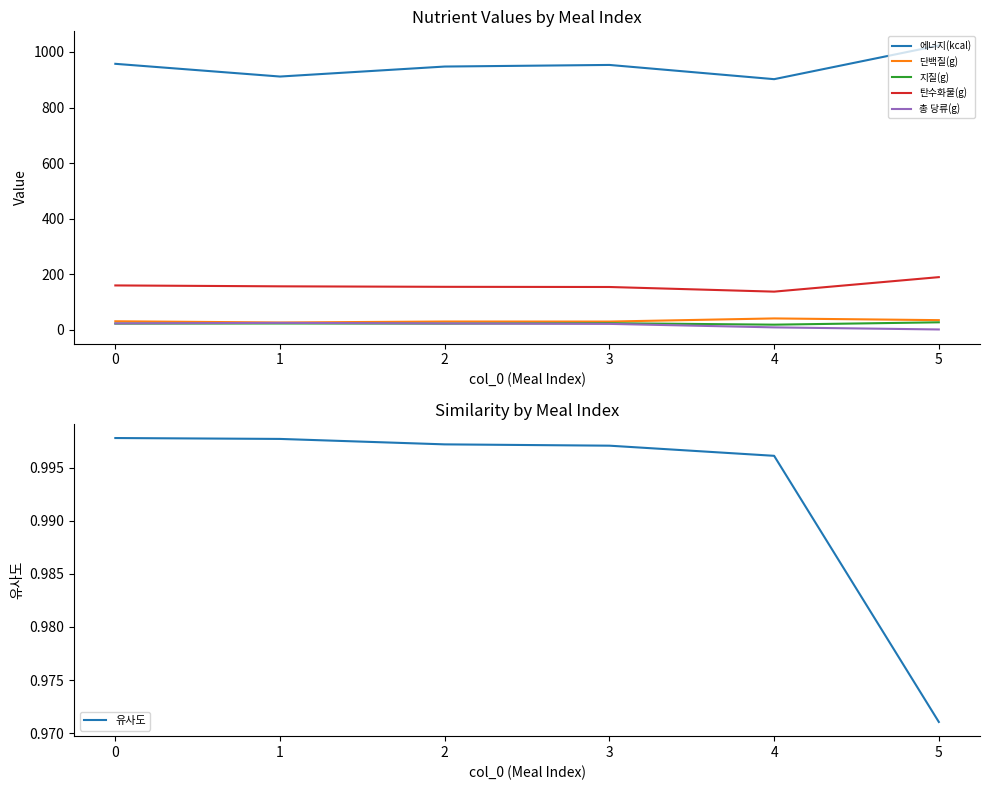

How many interior local valleys does the 지질(g) series have?

2